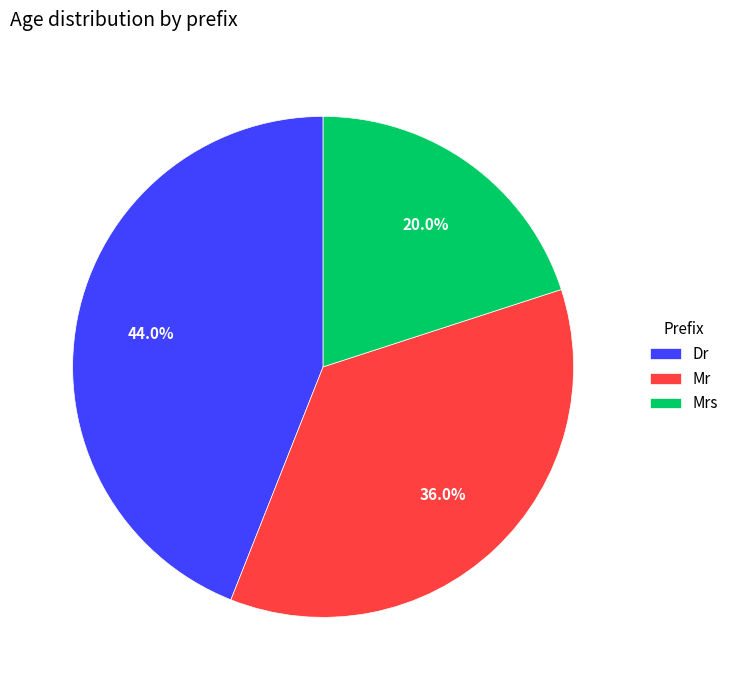

To the nearest percent, what portion does Mrs represent?

20%